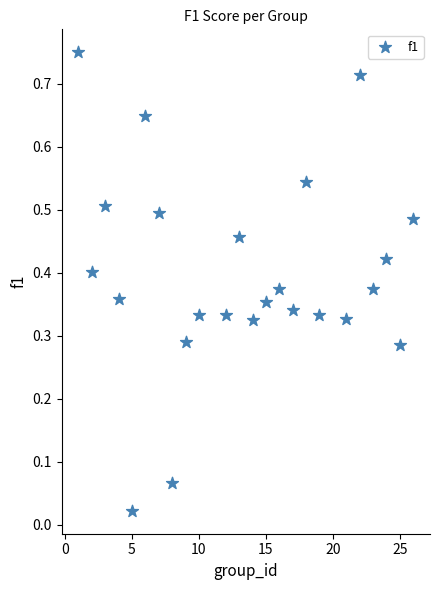

What is the range of X values (max minus min)?

25.0